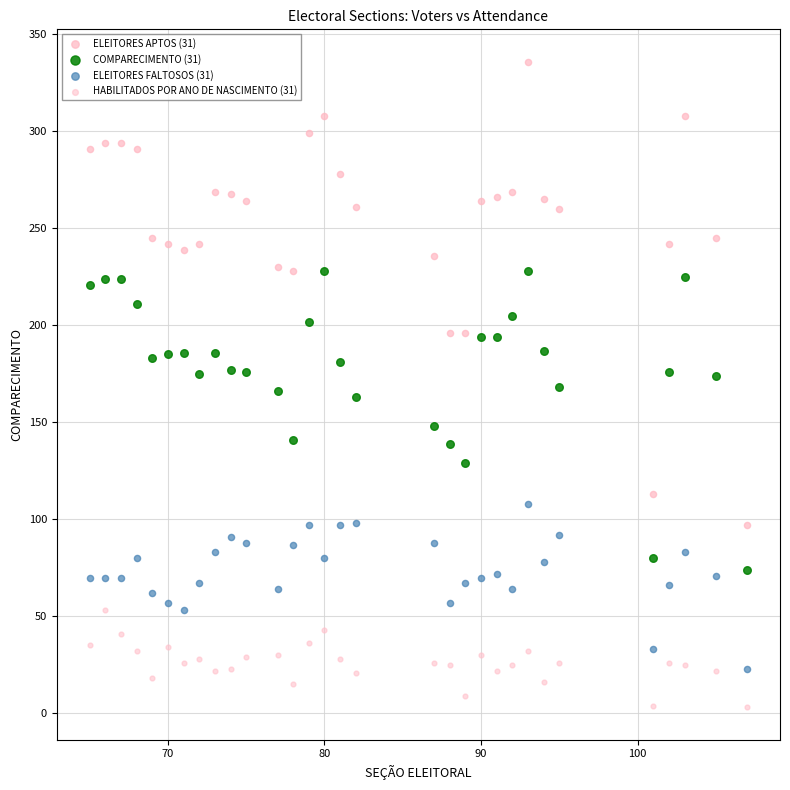

Which series reaches the maximum Y coordinate?

ELEITORES APTOS (31)